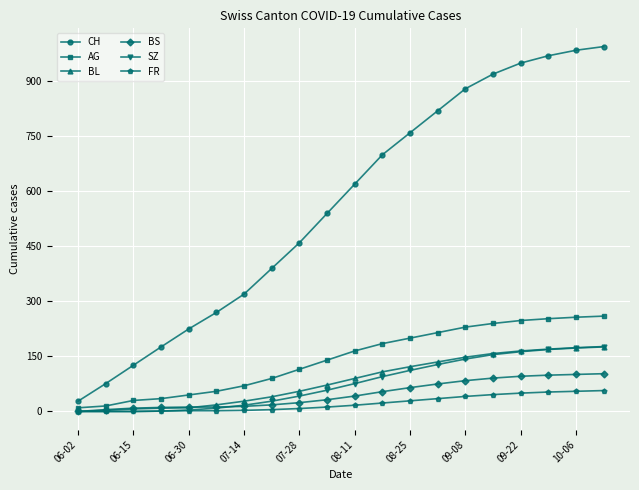

How many distinct data groups are displayed?

6